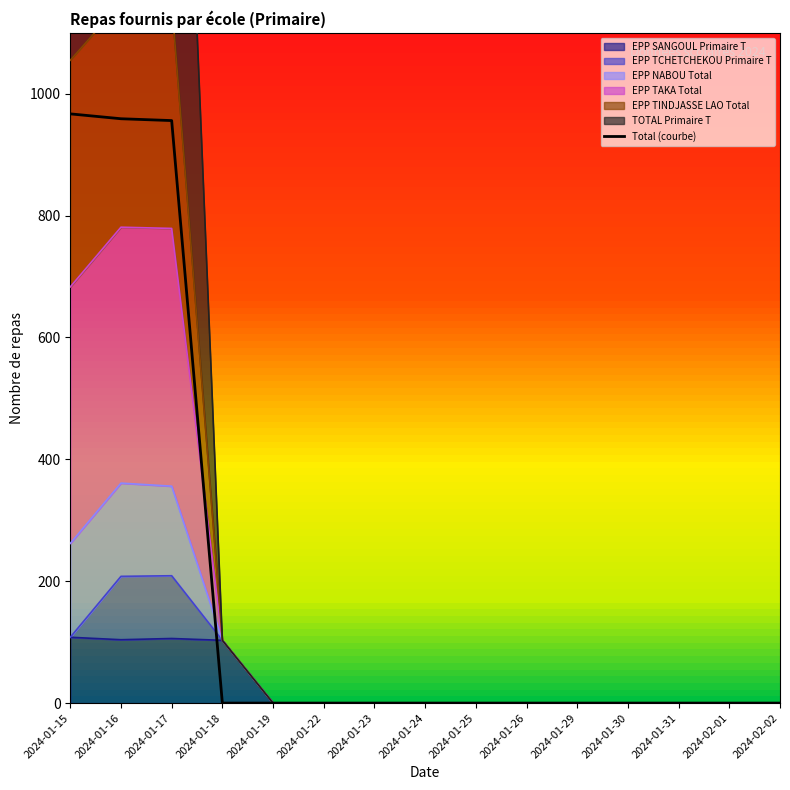

Is it true that the value at 2024-01-31 is -554?

False